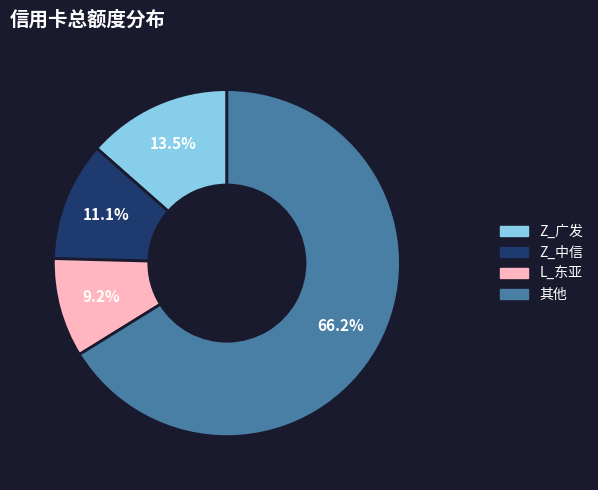

Is there a majority slice in this chart?

Yes